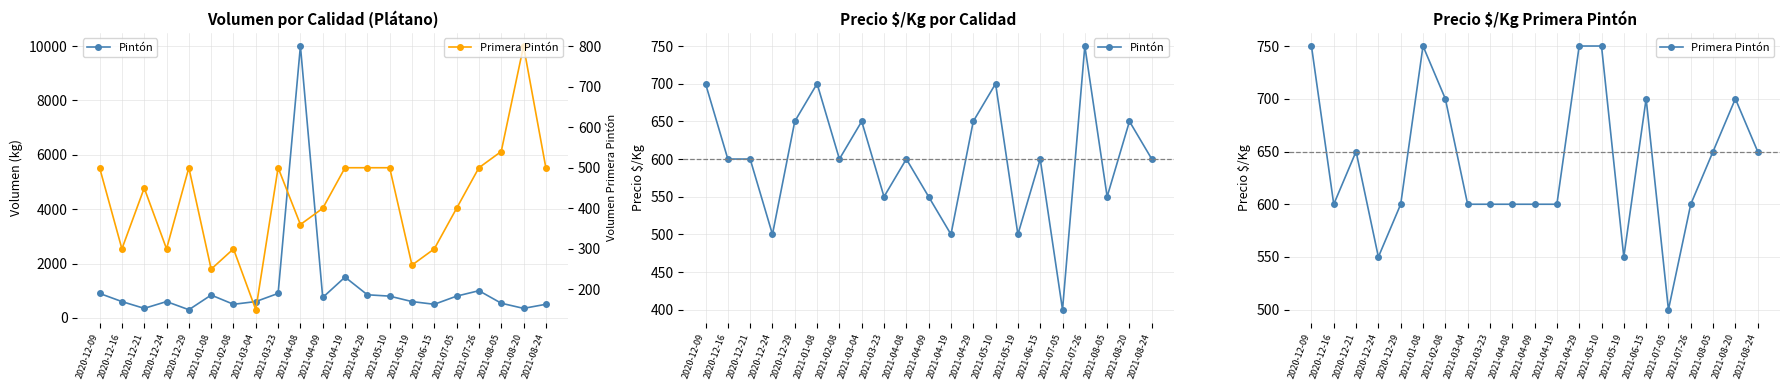

What is the average value of the Pintón series?

600